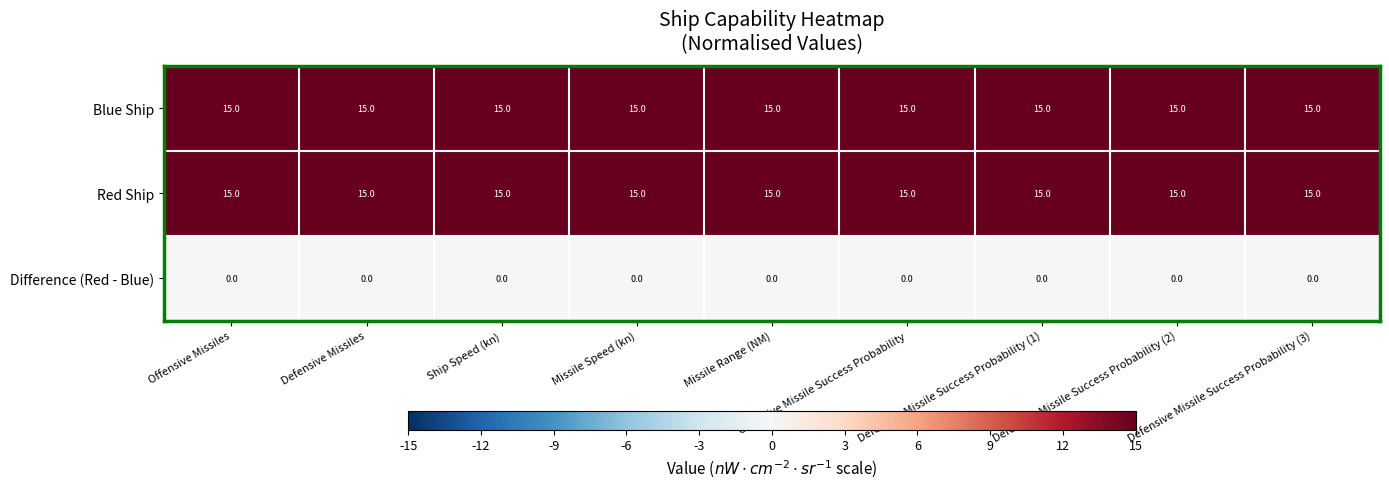

At how many categories does at least one series exceed 1?

9